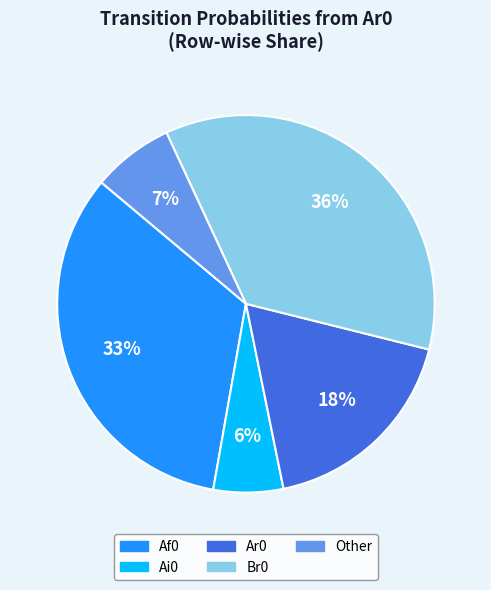

Is there a majority slice in this chart?

No